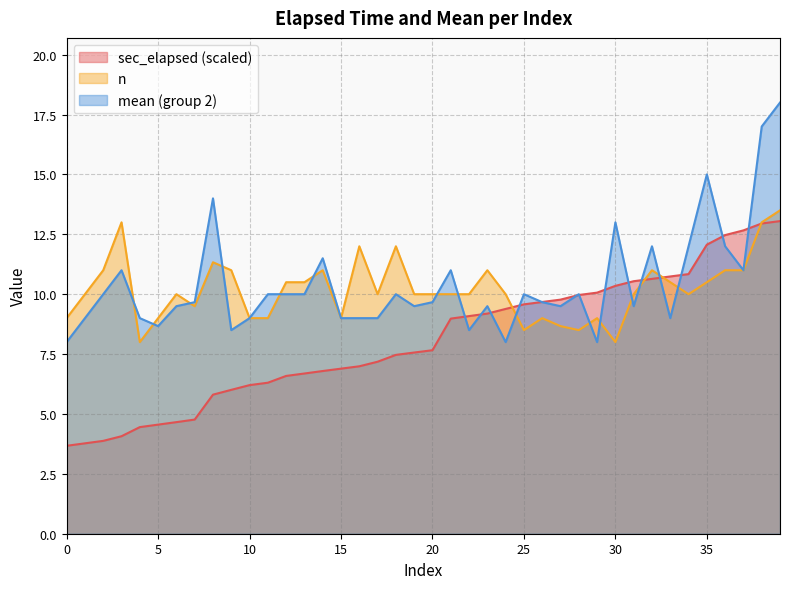

At which label does n first exceed 10?

2